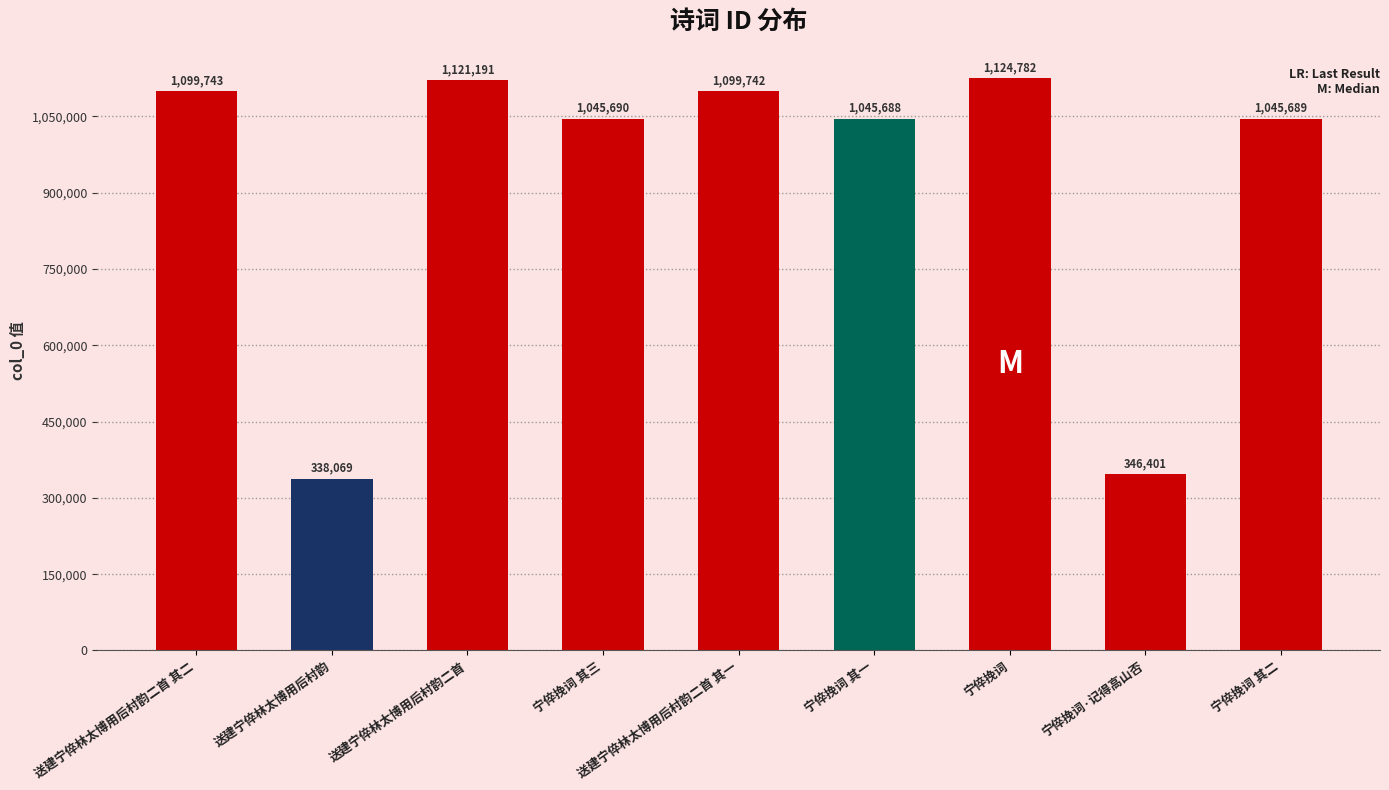

List the labels in order of value, largest first.

宁倅挽词, 送建宁倅林太博用后村韵二首, 送建宁倅林太博用后村韵二首 其二, 送建宁倅林太博用后村韵二首 其一, 宁倅挽词 其三, 宁倅挽词 其二, 宁倅挽词 其一, 宁倅挽词·记得高山否, 送建宁倅林太博用后村韵